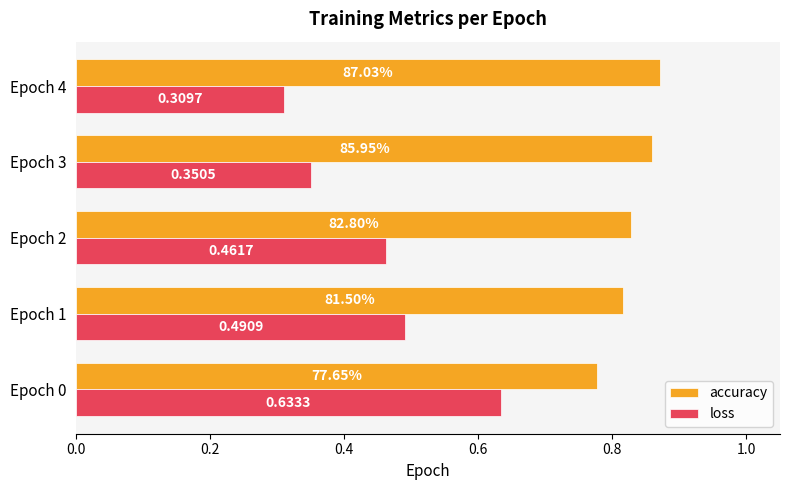

Which series has the largest range (max minus min)?

loss